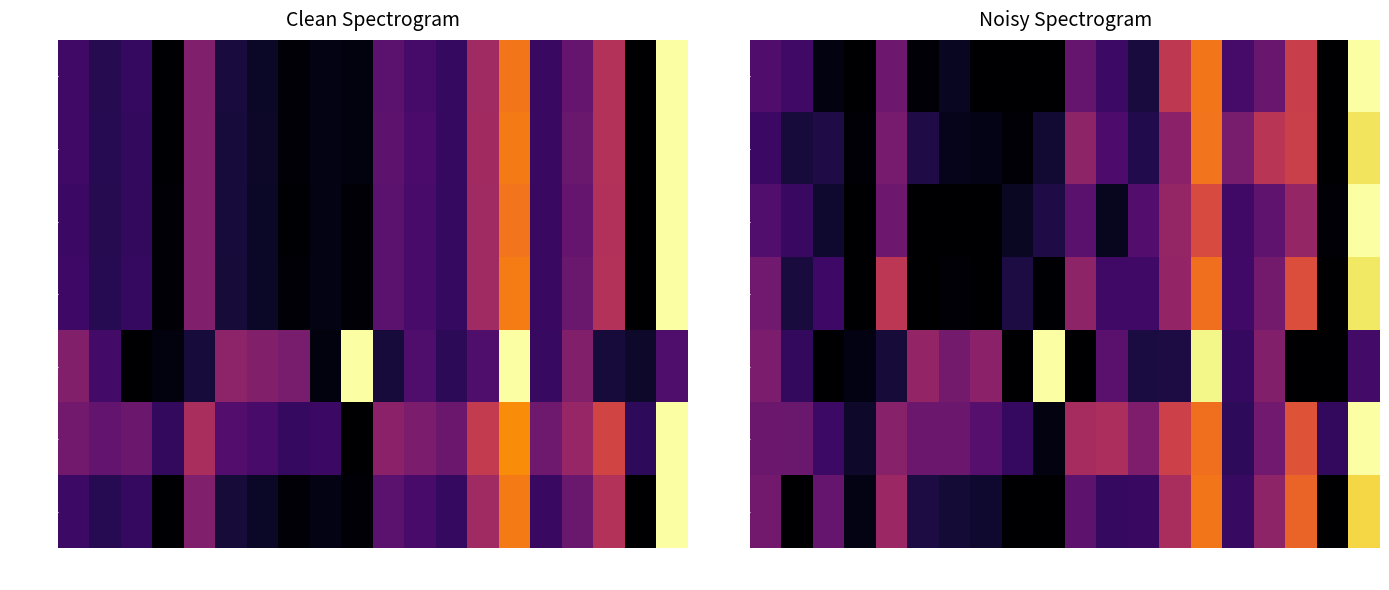

Is it true that low equals 0.5 at 1216?

False